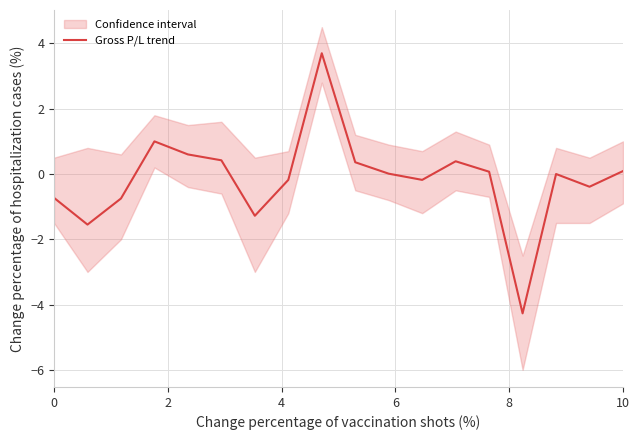

How many interior local peaks (higher than both neighbors) does the data have?

4